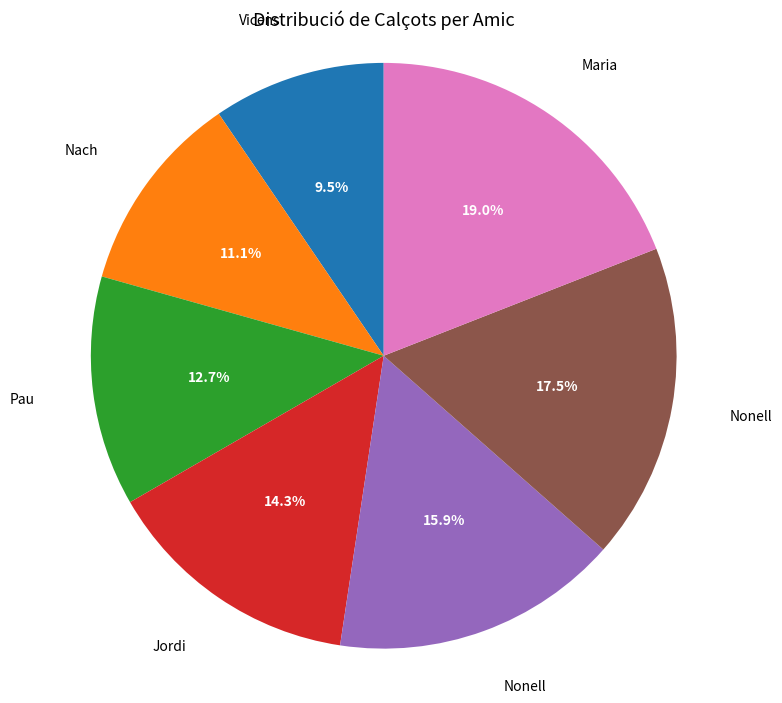

Is there a majority slice in this chart?

No